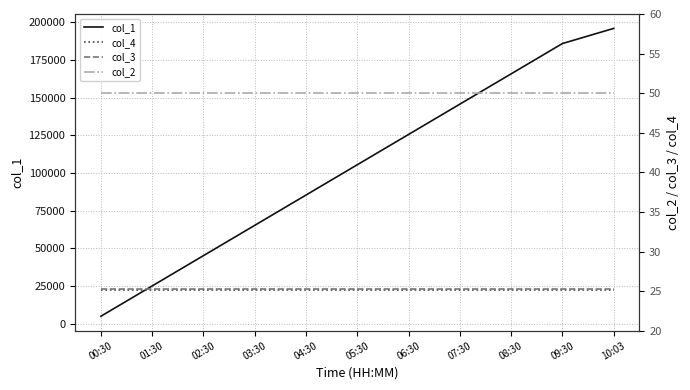

How many lines are shown in the chart?

4